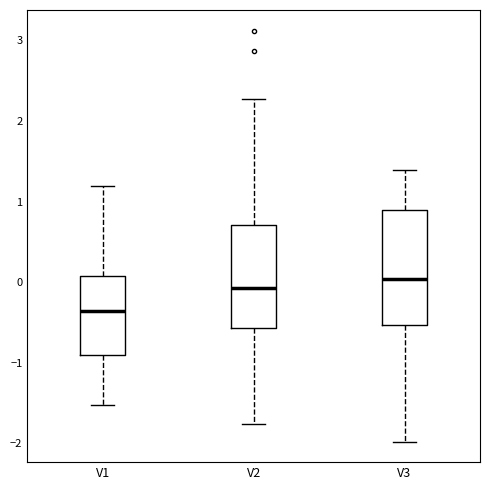

Reading left to right, transcribe this box plot: for each box, give where its median line is, the range the box spans, and where its two whiskers end, as read against the y-axis. The values are not printed on the chart, so give them approximately, as read against the axis.

V1: median -0.4, box -0.9 to 0.1, whiskers -1.5 to 1.2
V2: median -0.1, box -0.6 to 0.7, whiskers -1.8 to 2.3
V3: median 0.0, box -0.5 to 0.9, whiskers -2.0 to 1.4